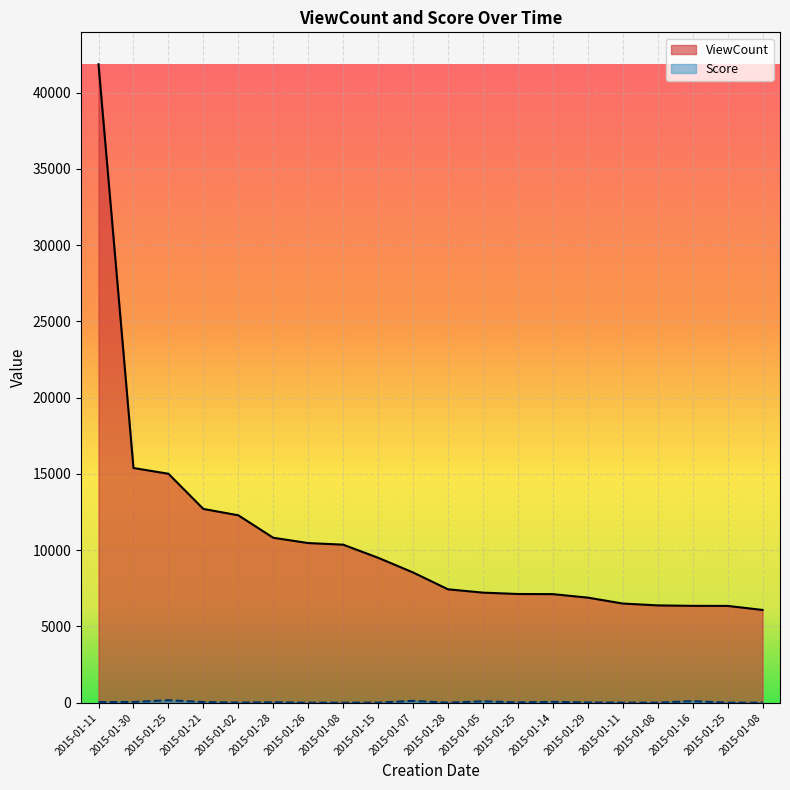

Which has a higher value, 2015-01-25 or 2015-01-15?

2015-01-15